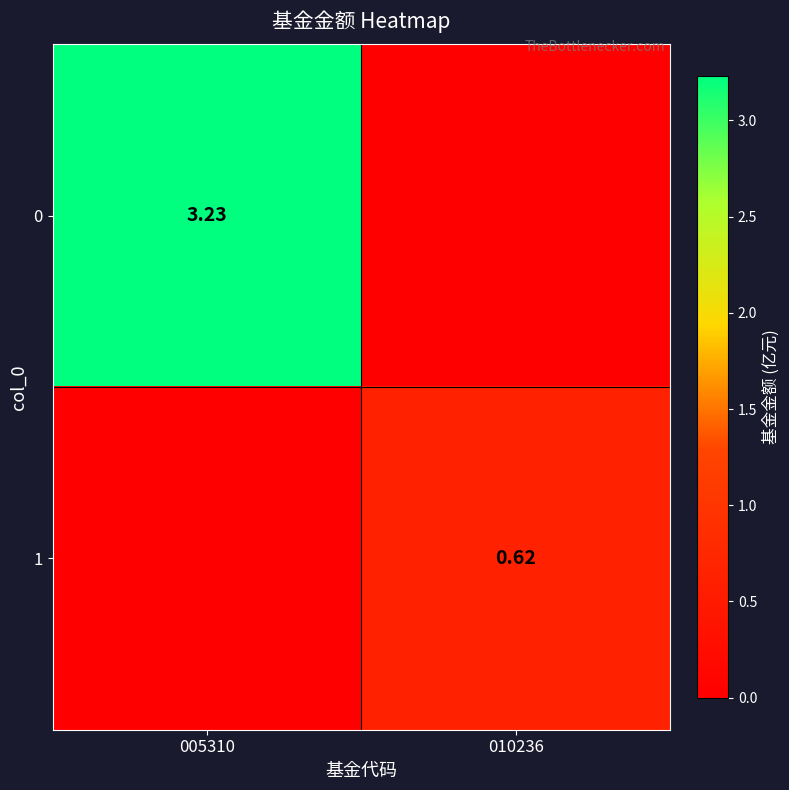

Is the value of 0 at 005310 greater than the value of 1 at 010236?

Yes